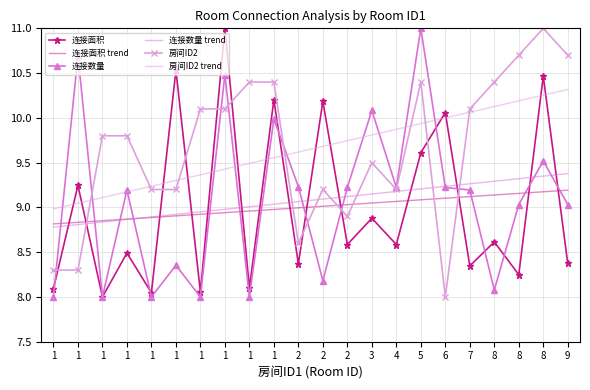

What are all the series names shown in the legend?

连接面积, 连接面积 trend, 连接数量, 连接数量 trend, 房间ID2, 房间ID2 trend